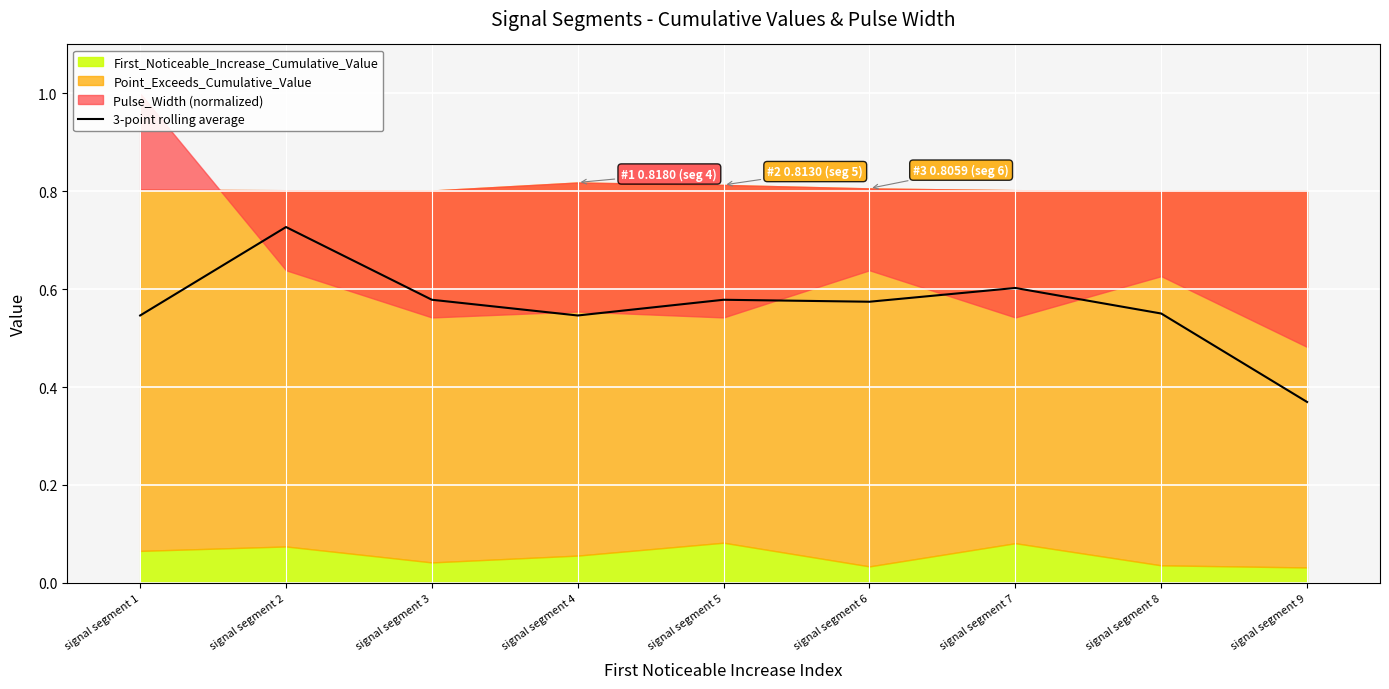

The value of 3-point rolling average at signal segment 2 is 1.0. True or false?

False